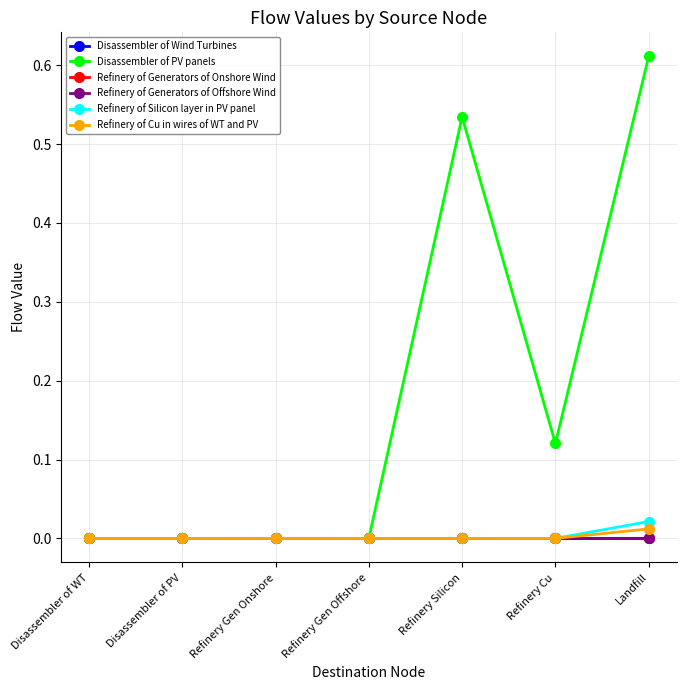

What are all the series names shown in the legend?

Disassembler of Wind Turbines, Disassembler of PV panels, Refinery of Generators of Onshore Wind, Refinery of Generators of Offshore Wind, Refinery of Silicon layer in PV panel, Refinery of Cu in wires of WT and PV